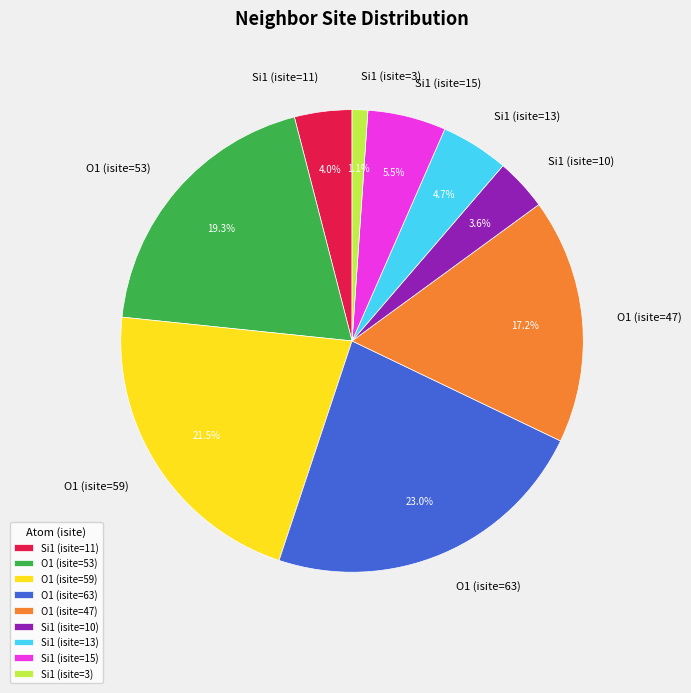

Which category has the biggest portion of the pie?

O1 (isite=63)